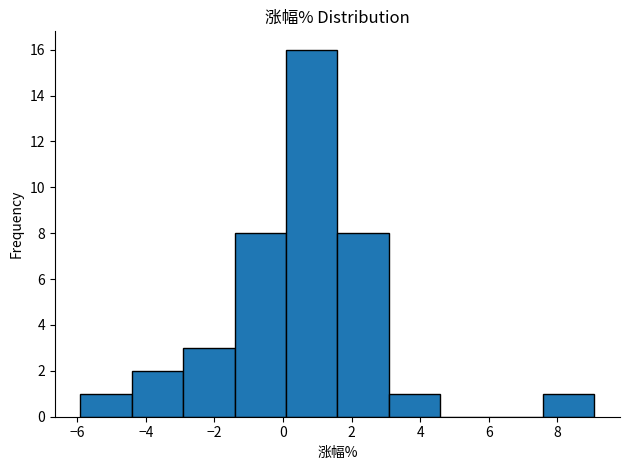

Reading left to right, list every bar in this chart as the range it spans on the x-axis followed by its height. Neither the bar edges nor the heights are printed on the chart, so give them approximately, as read against the axes.

-6.0 to -4.4: 1
-4.4 to -3.0: 2
-3.0 to -1.4: 3
-1.4 to 0.0: 8
0.0 to 1.6: 16
1.6 to 3.0: 8
3.0 to 4.6: 1
4.6 to 6.0: 0
6.0 to 7.6: 0
7.6 to 9.0: 1